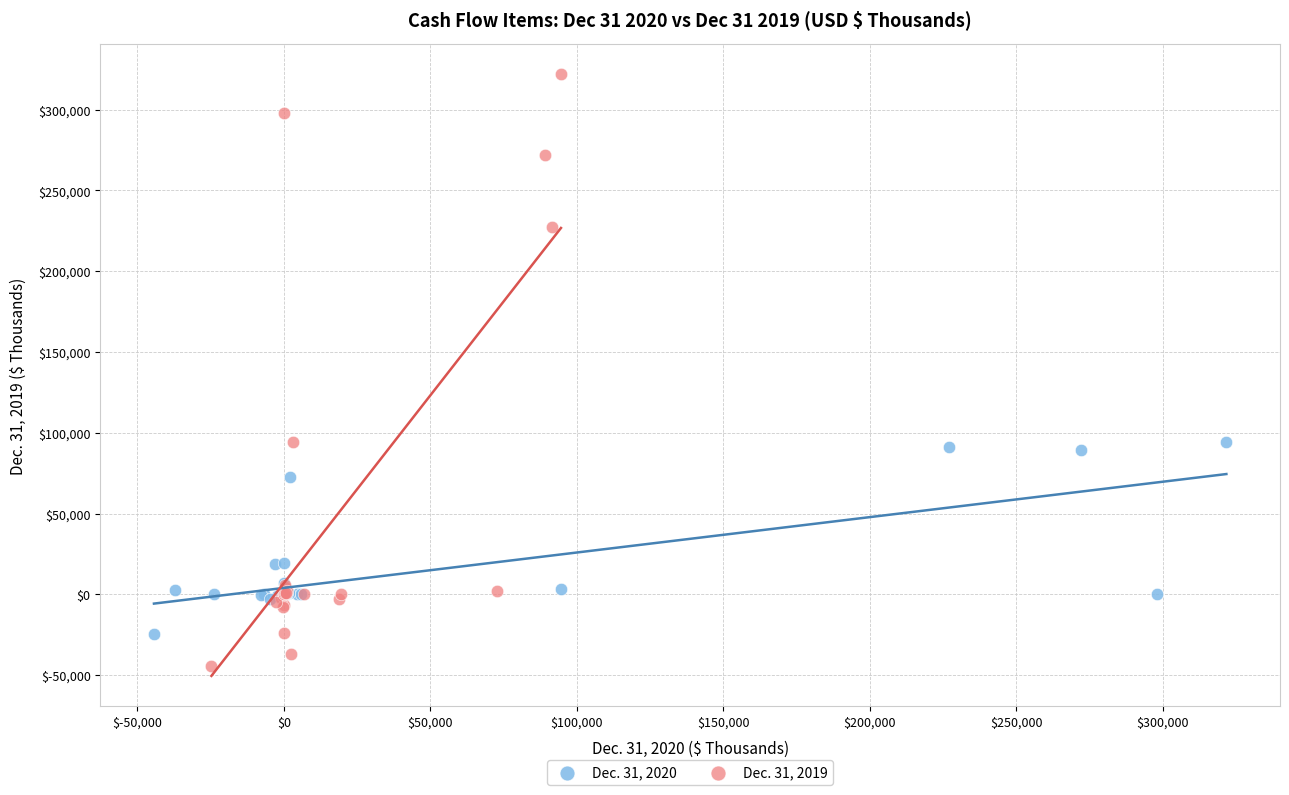

Which series has the widest spread of Y values?

Dec. 31, 2019